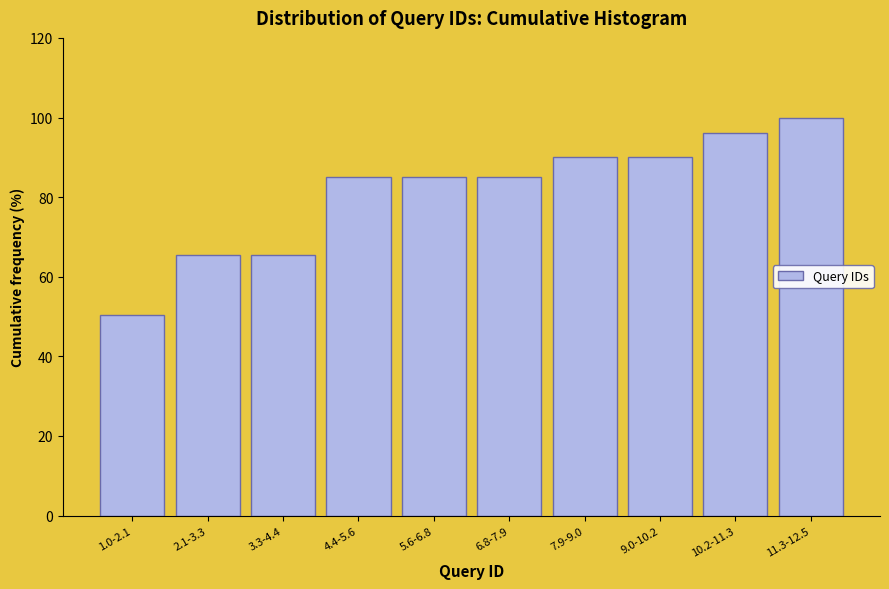

Reading right to left, transcribe all the data shown in this chart.

100.0	96.0	90.1	90.1	85.1	85.1	85.1	65.3	65.3	50.5